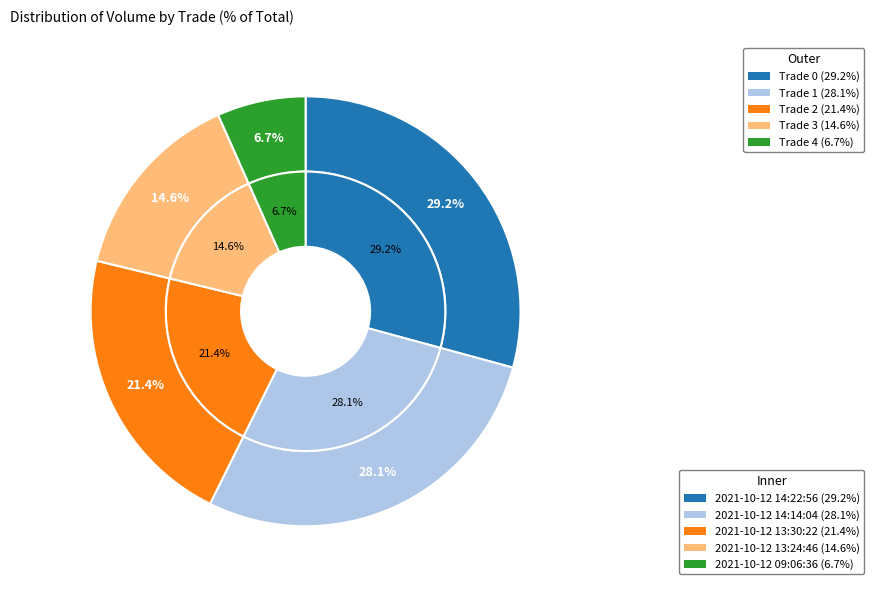

Count the number of slices in the pie.

5